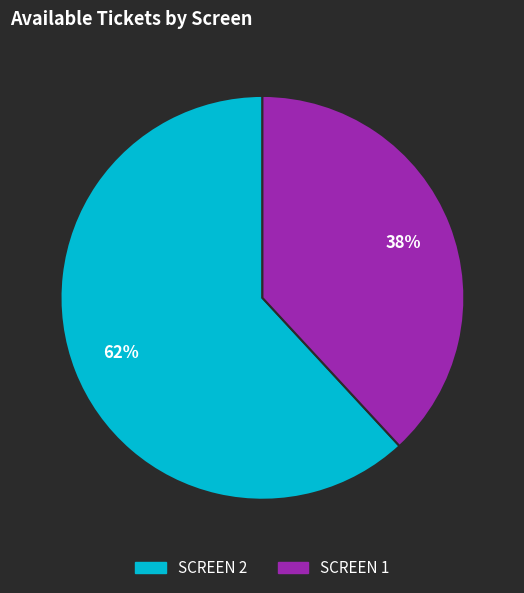

Which slice is the largest?

SCREEN 2